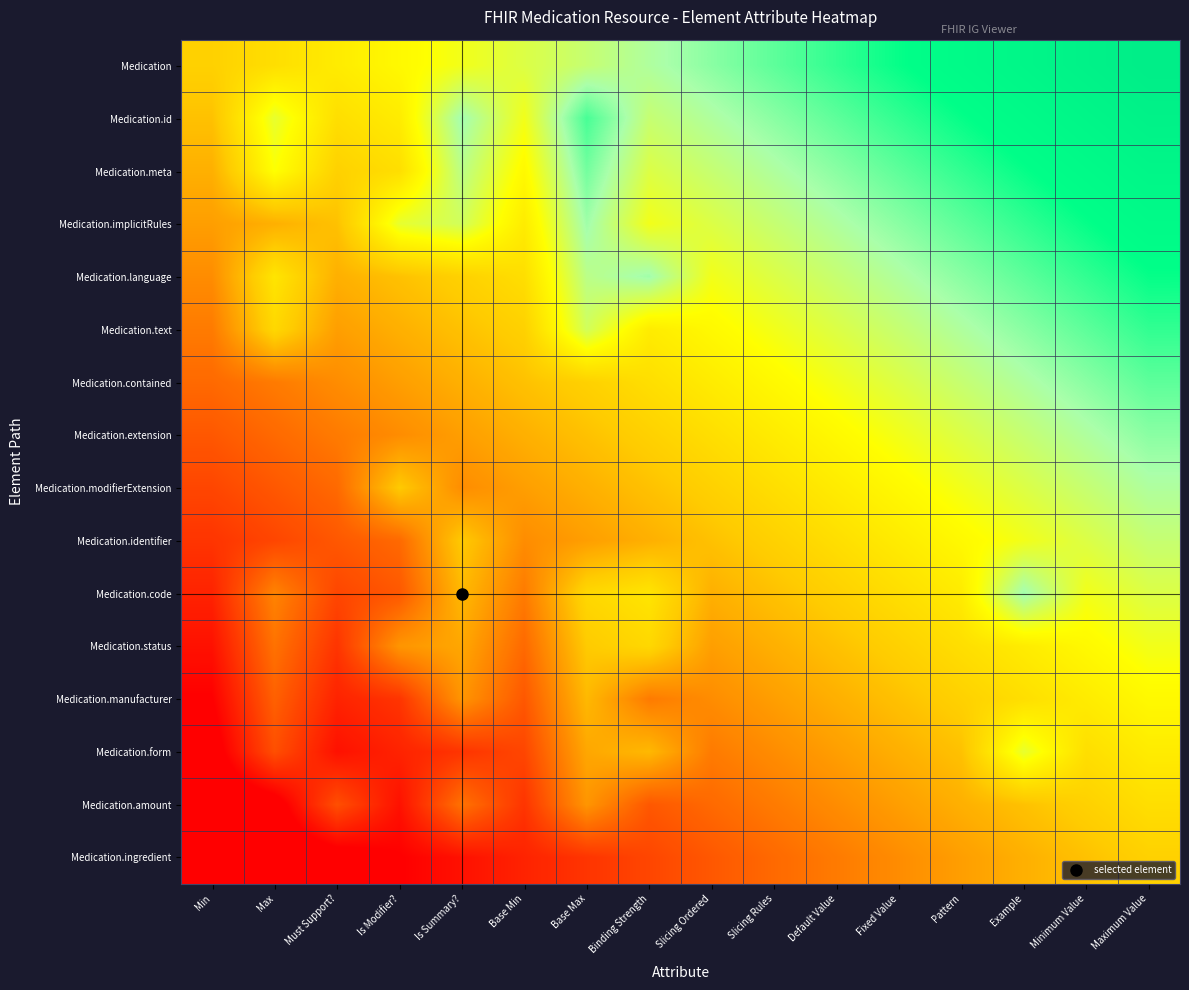

Reading left to right, transcribe all the data shown in this chart.

Medication: Min=0.0	Max=0.1	Must Support?=0.1	Is Modifier?=0.2	Is Summary?=0.3	Base Min=0.3	Base Max=0.4	Binding Strength=0.5	Slicing Ordered=0.5	Slicing Rules=0.6	Default Value=0.7	Fixed Value=0.7	Pattern=0.8	Example=0.9	Minimum Value=0.9	Maximum Value=1.0
Medication.id: Min=-0.1	Max=0.3	Must Support?=0.1	Is Modifier?=0.1	Is Summary?=0.5	Base Min=0.3	Base Max=0.6	Binding Strength=0.4	Slicing Ordered=0.5	Slicing Rules=0.5	Default Value=0.6	Fixed Value=0.7	Pattern=0.7	Example=0.8	Minimum Value=0.9	Maximum Value=0.9
Medication.meta: Min=-0.1	Max=0.2	Must Support?=0.0	Is Modifier?=0.1	Is Summary?=0.4	Base Min=0.2	Base Max=0.6	Binding Strength=0.3	Slicing Ordered=0.4	Slicing Rules=0.5	Default Value=0.5	Fixed Value=0.6	Pattern=0.7	Example=0.7	Minimum Value=0.8	Maximum Value=0.9
Medication.implicitRules: Min=-0.2	Max=-0.1	Must Support?=-0.1	Is Modifier?=0.3	Is Summary?=0.4	Base Min=0.1	Base Max=0.5	Binding Strength=0.3	Slicing Ordered=0.3	Slicing Rules=0.4	Default Value=0.5	Fixed Value=0.5	Pattern=0.6	Example=0.7	Minimum Value=0.7	Maximum Value=0.8
Medication.language: Min=-0.3	Max=0.1	Must Support?=-0.1	Is Modifier?=-0.1	Is Summary?=0.0	Base Min=0.1	Base Max=0.4	Binding Strength=0.5	Slicing Ordered=0.3	Slicing Rules=0.3	Default Value=0.4	Fixed Value=0.5	Pattern=0.5	Example=0.6	Minimum Value=0.7	Maximum Value=0.7
Medication.text: Min=-0.3	Max=0.0	Must Support?=-0.2	Is Modifier?=-0.1	Is Summary?=-0.1	Base Min=0.0	Base Max=0.4	Binding Strength=0.1	Slicing Ordered=0.2	Slicing Rules=0.3	Default Value=0.3	Fixed Value=0.4	Pattern=0.5	Example=0.5	Minimum Value=0.6	Maximum Value=0.7
Medication.contained: Min=-0.4	Max=-0.3	Must Support?=-0.3	Is Modifier?=-0.2	Is Summary?=-0.1	Base Min=-0.1	Base Max=0.0	Binding Strength=0.1	Slicing Ordered=0.1	Slicing Rules=0.2	Default Value=0.3	Fixed Value=0.3	Pattern=0.4	Example=0.5	Minimum Value=0.5	Maximum Value=0.6
Medication.extension: Min=-0.5	Max=-0.4	Must Support?=-0.3	Is Modifier?=-0.3	Is Summary?=-0.2	Base Min=-0.1	Base Max=-0.1	Binding Strength=0.0	Slicing Ordered=0.1	Slicing Rules=0.1	Default Value=0.2	Fixed Value=0.3	Pattern=0.3	Example=0.4	Minimum Value=0.5	Maximum Value=0.5
Medication.modifierExtension: Min=-0.5	Max=-0.5	Must Support?=-0.4	Is Modifier?=-0.0	Is Summary?=-0.3	Base Min=-0.2	Base Max=-0.1	Binding Strength=-0.1	Slicing Ordered=0.0	Slicing Rules=0.1	Default Value=0.1	Fixed Value=0.2	Pattern=0.3	Example=0.3	Minimum Value=0.4	Maximum Value=0.5
Medication.identifier: Min=-0.6	Max=-0.5	Must Support?=-0.5	Is Modifier?=-0.4	Is Summary?=-0.0	Base Min=-0.3	Base Max=-0.2	Binding Strength=-0.1	Slicing Ordered=-0.1	Slicing Rules=0.0	Default Value=0.1	Fixed Value=0.1	Pattern=0.2	Example=0.3	Minimum Value=0.3	Maximum Value=0.4
Medication.code: Min=-0.7	Max=-0.3	Must Support?=-0.5	Is Modifier?=-0.5	Is Summary?=-0.1	Base Min=-0.3	Base Max=0.0	Binding Strength=0.1	Slicing Ordered=-0.1	Slicing Rules=-0.1	Default Value=0.0	Fixed Value=0.1	Pattern=0.1	Example=0.5	Minimum Value=0.3	Maximum Value=0.3
Medication.status: Min=-0.7	Max=-0.4	Must Support?=-0.6	Is Modifier?=-0.2	Is Summary?=-0.2	Base Min=-0.4	Base Max=-0.0	Binding Strength=0.0	Slicing Ordered=-0.2	Slicing Rules=-0.1	Default Value=-0.1	Fixed Value=0.0	Pattern=0.1	Example=0.1	Minimum Value=0.2	Maximum Value=0.3
Medication.manufacturer: Min=-0.8	Max=-0.4	Must Support?=-0.7	Is Modifier?=-0.6	Is Summary?=-0.2	Base Min=-0.5	Base Max=-0.1	Binding Strength=-0.3	Slicing Ordered=-0.3	Slicing Rules=-0.2	Default Value=-0.1	Fixed Value=-0.1	Pattern=0.0	Example=0.1	Minimum Value=0.1	Maximum Value=0.2
Medication.form: Min=-0.9	Max=-0.5	Must Support?=-0.7	Is Modifier?=-0.7	Is Summary?=-0.6	Base Min=-0.5	Base Max=-0.2	Binding Strength=-0.1	Slicing Ordered=-0.3	Slicing Rules=-0.3	Default Value=-0.2	Fixed Value=-0.1	Pattern=-0.1	Example=0.3	Minimum Value=0.1	Maximum Value=0.1
Medication.amount: Min=-0.9	Max=-0.9	Must Support?=-0.5	Is Modifier?=-0.7	Is Summary?=-0.4	Base Min=-0.6	Base Max=-0.2	Binding Strength=-0.5	Slicing Ordered=-0.4	Slicing Rules=-0.3	Default Value=-0.3	Fixed Value=-0.2	Pattern=-0.1	Example=-0.1	Minimum Value=0.0	Maximum Value=0.1
Medication.ingredient: Min=-1.0	Max=-0.9	Must Support?=-0.9	Is Modifier?=-0.8	Is Summary?=-0.7	Base Min=-0.7	Base Max=-0.6	Binding Strength=-0.5	Slicing Ordered=-0.5	Slicing Rules=-0.4	Default Value=-0.3	Fixed Value=-0.3	Pattern=-0.2	Example=-0.1	Minimum Value=-0.1	Maximum Value=0.0